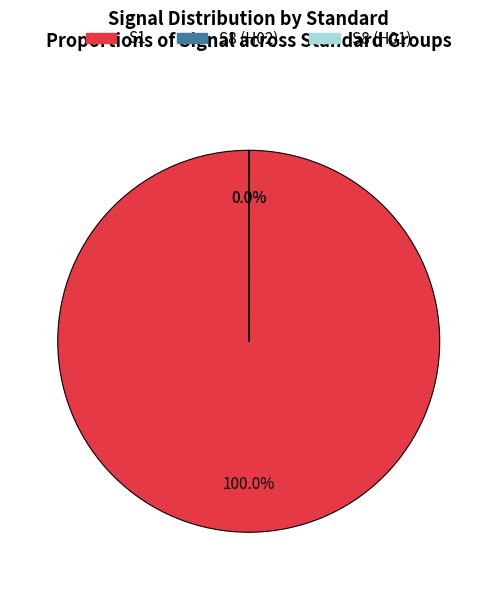

Is there any slice that represents more than half of the pie?

Yes